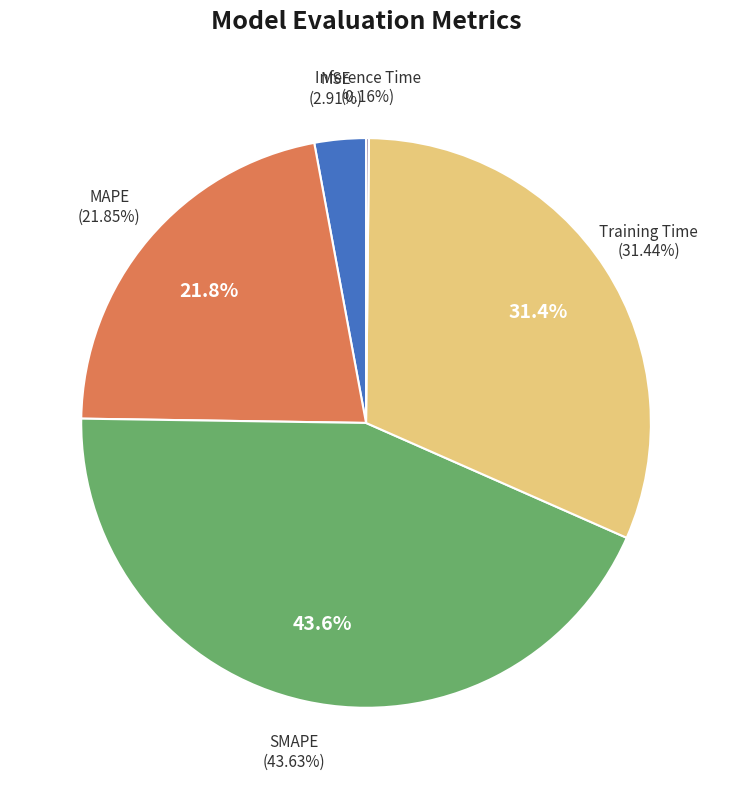

Is MSE the majority of the pie?

No